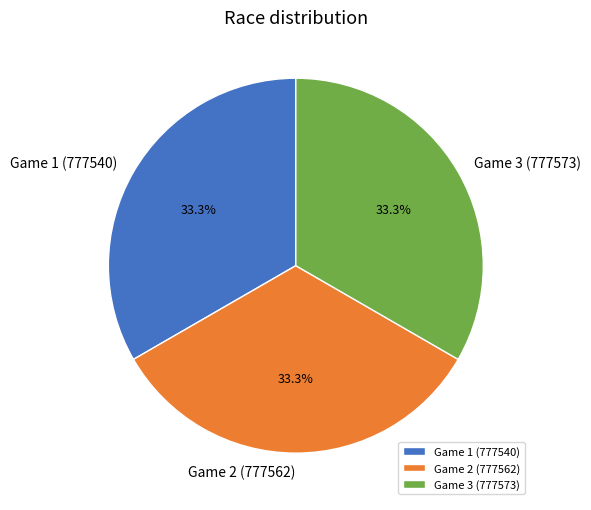

The Game 1 (777540) slice represents 41% of the pie. True or false?

False